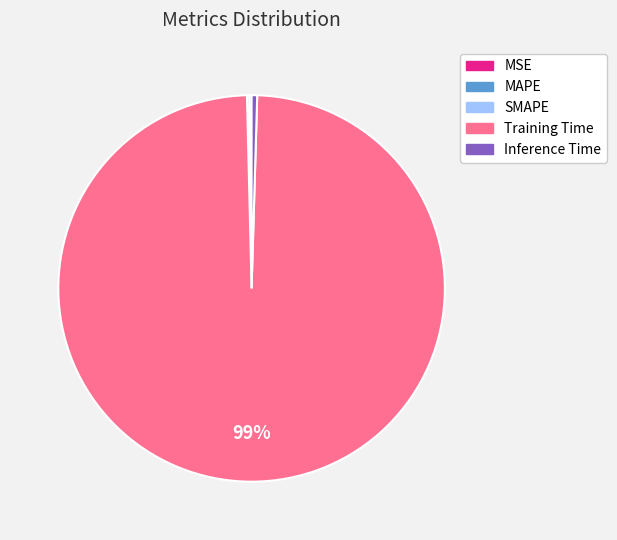

Combined, do Training Time and Inference Time account for over 50%?

Yes